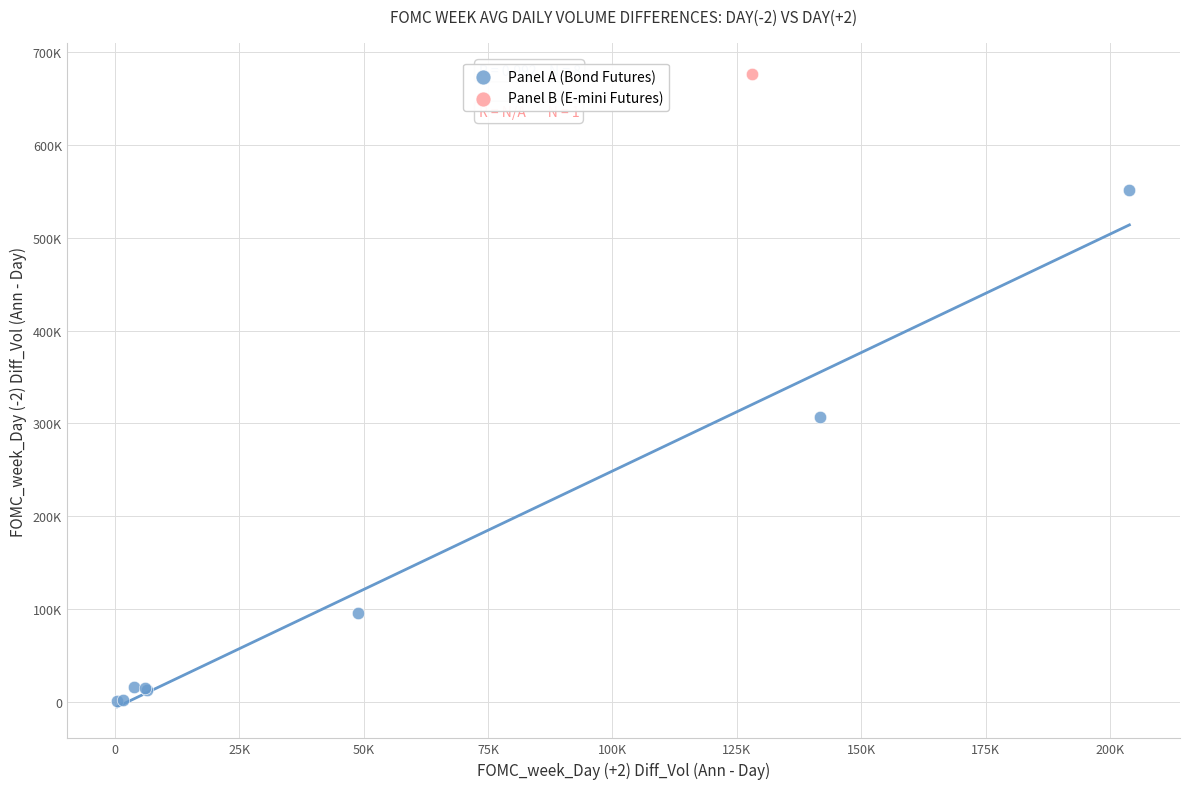

What are all the series names shown in the legend?

Panel A (Bond Futures), Panel B (E-mini Futures)